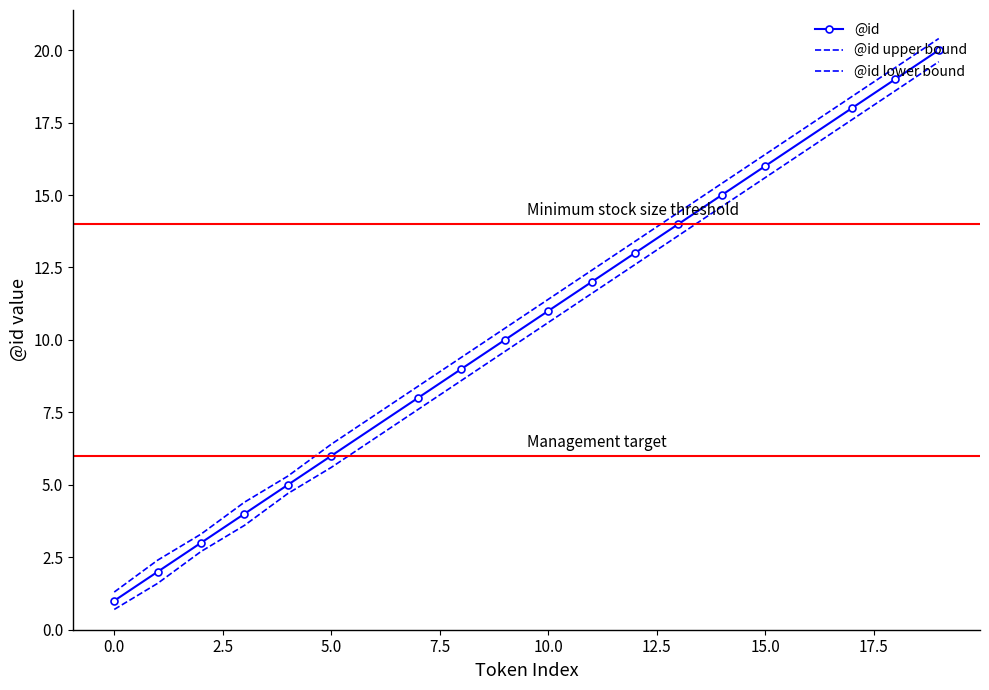

How many lines are shown in the chart?

3